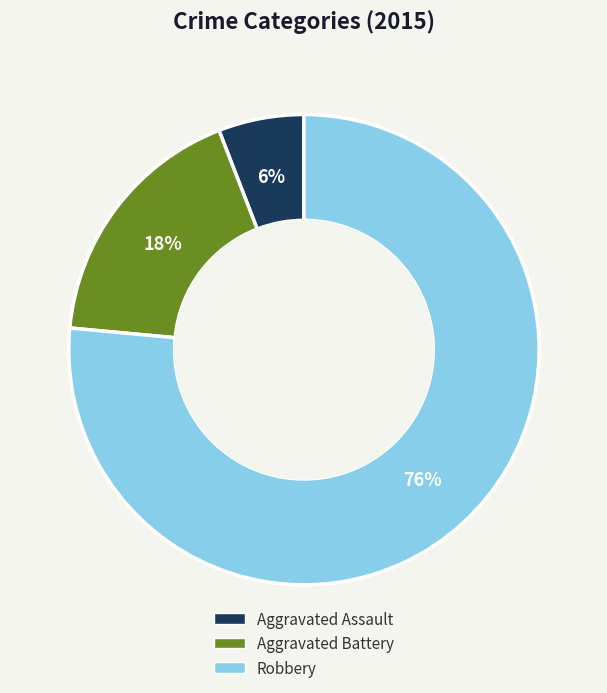

How many slices are in this pie chart?

3